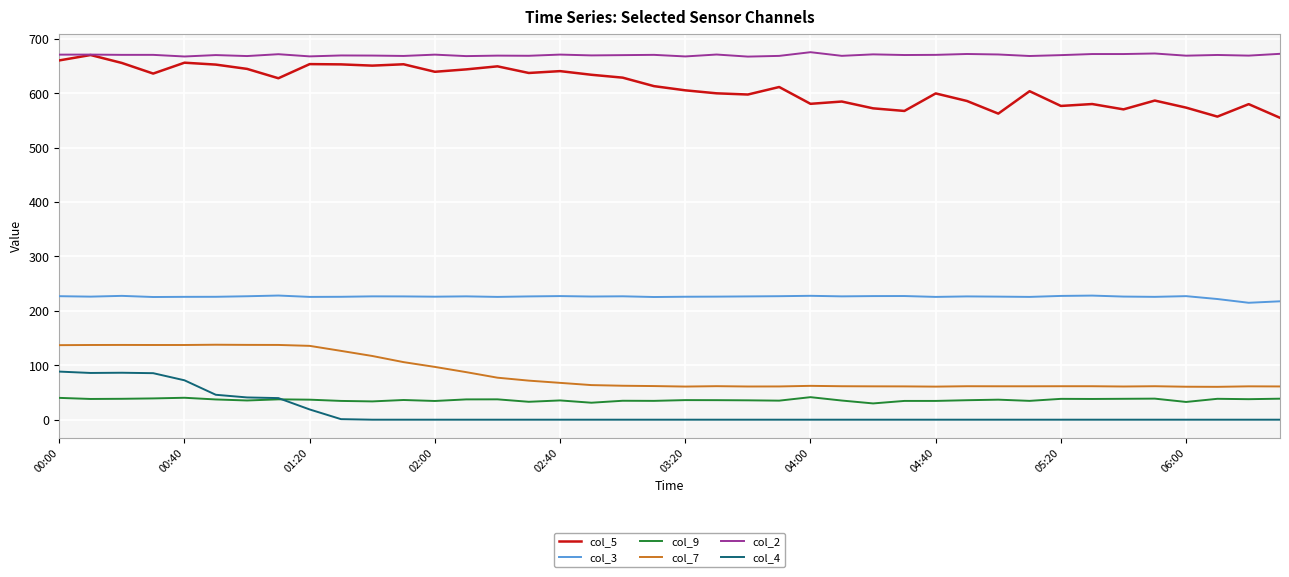

What are all the series names shown in the legend?

col_5, col_3, col_9, col_7, col_2, col_4